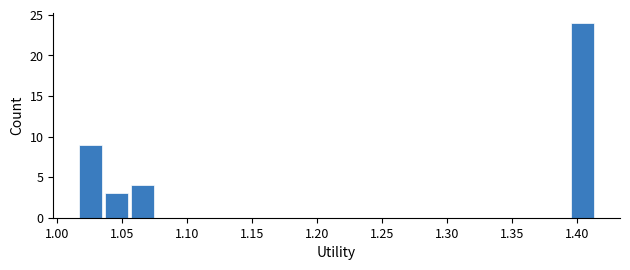

Read against the x-axis, roughly where is the centre of the tallest bar?

1.405